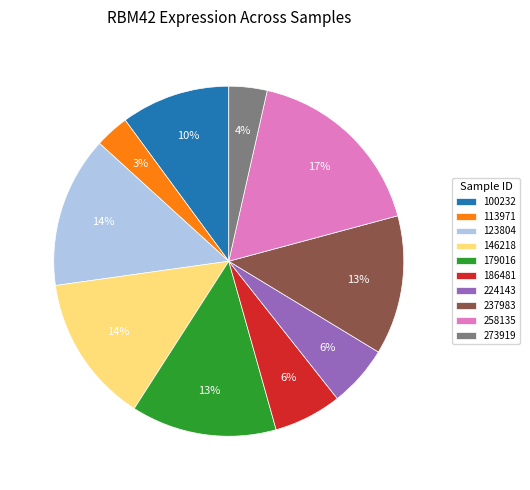

To the nearest percent, what is the average slice percentage?

10%